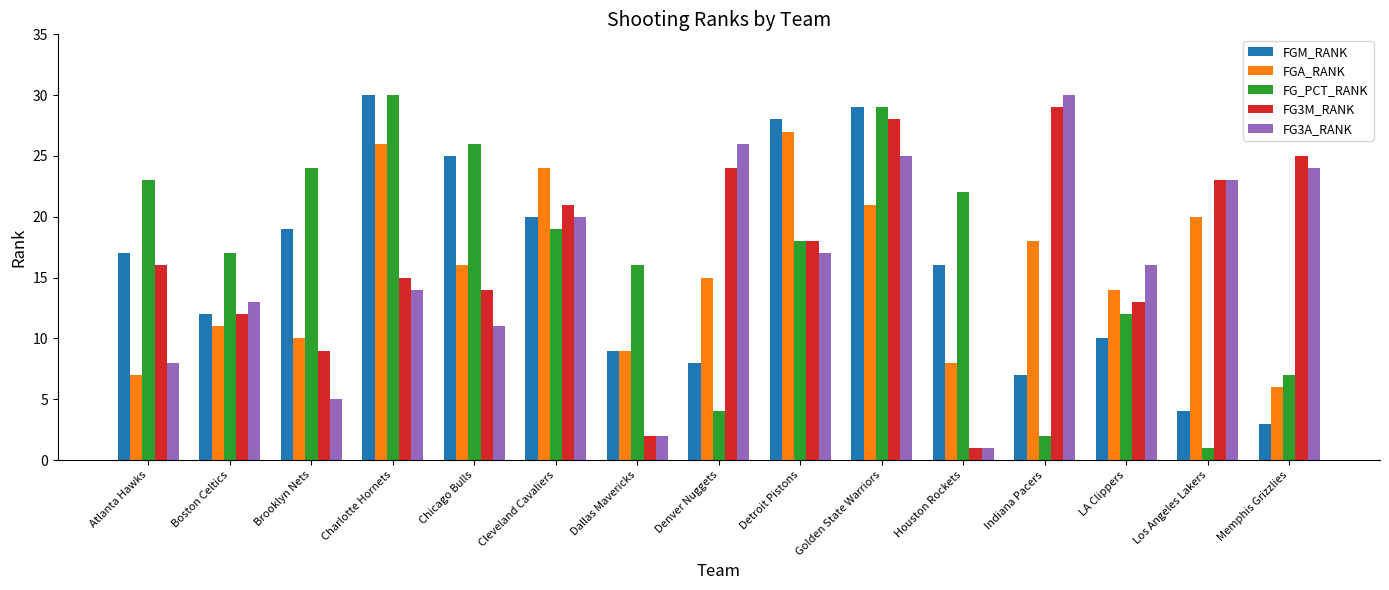

Between Atlanta Hawks and Houston Rockets, which series saw the biggest shift?

FG3M_RANK